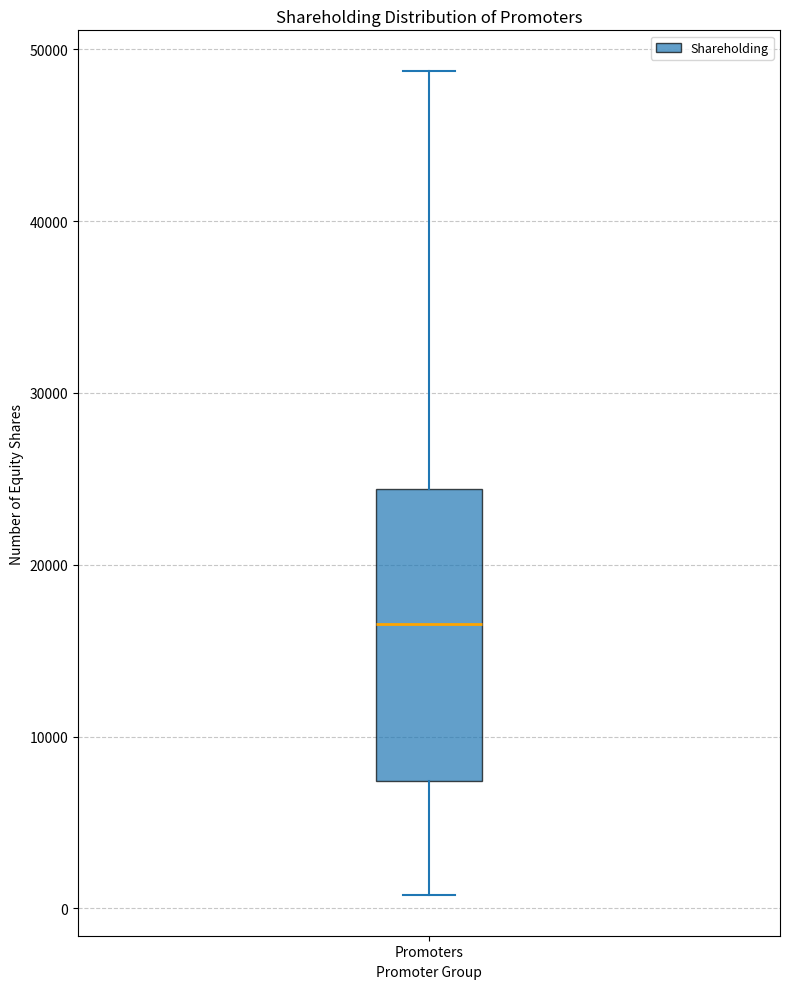

Transcribe this box plot: give where the median line is, the range the box spans, and where the two whiskers end, as read against the y-axis. The values are not printed on the chart, so give them approximately, as read against the axis.

median 17000, box 7000 to 24000, whiskers 1000 to 49000